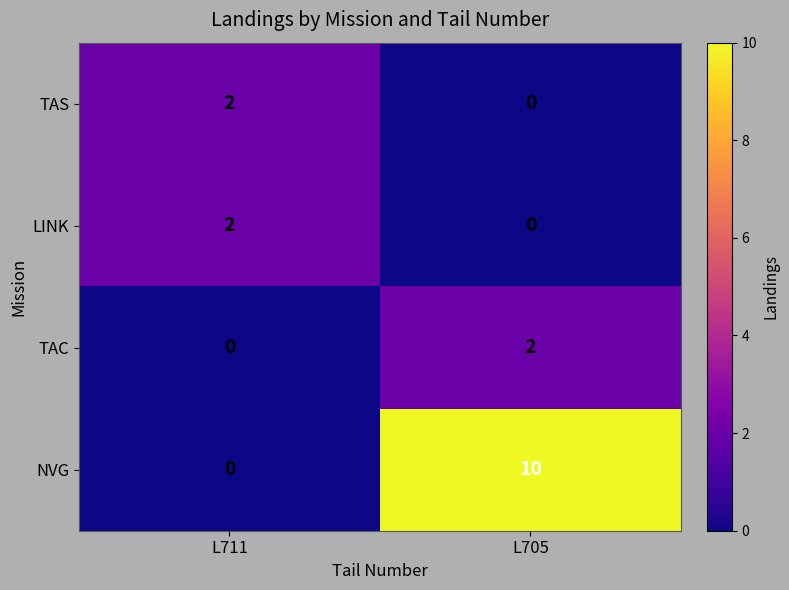

Where is TAC nearest to the value 1?

L711